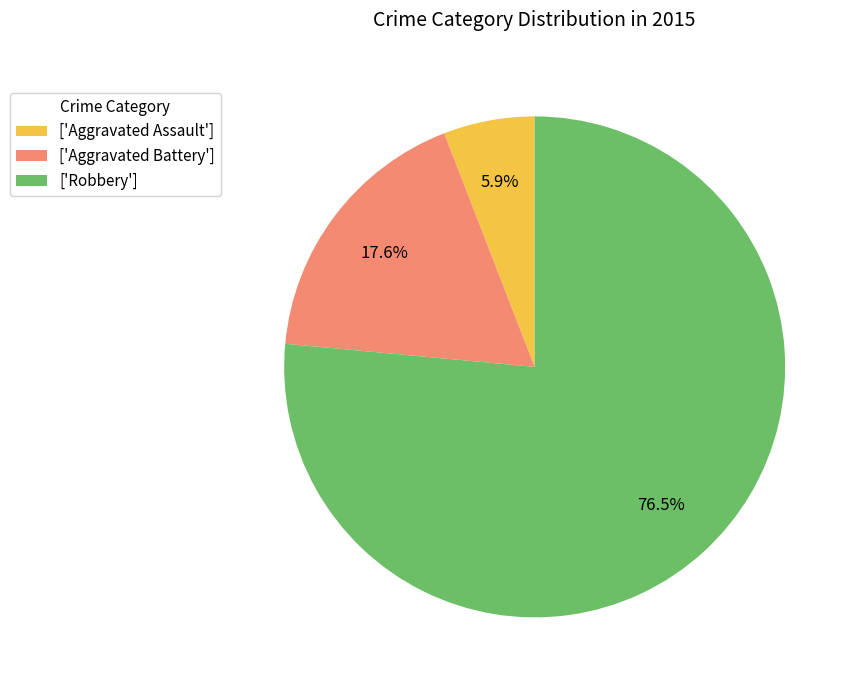

What portion of the pie excludes ['Aggravated Assault']?

94.1%